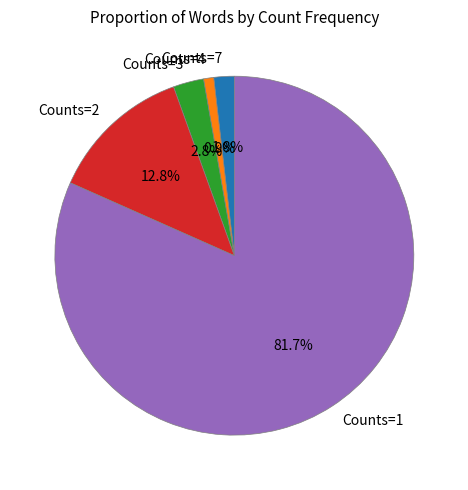

Is it true that Counts=4 is 1% of the pie?

True